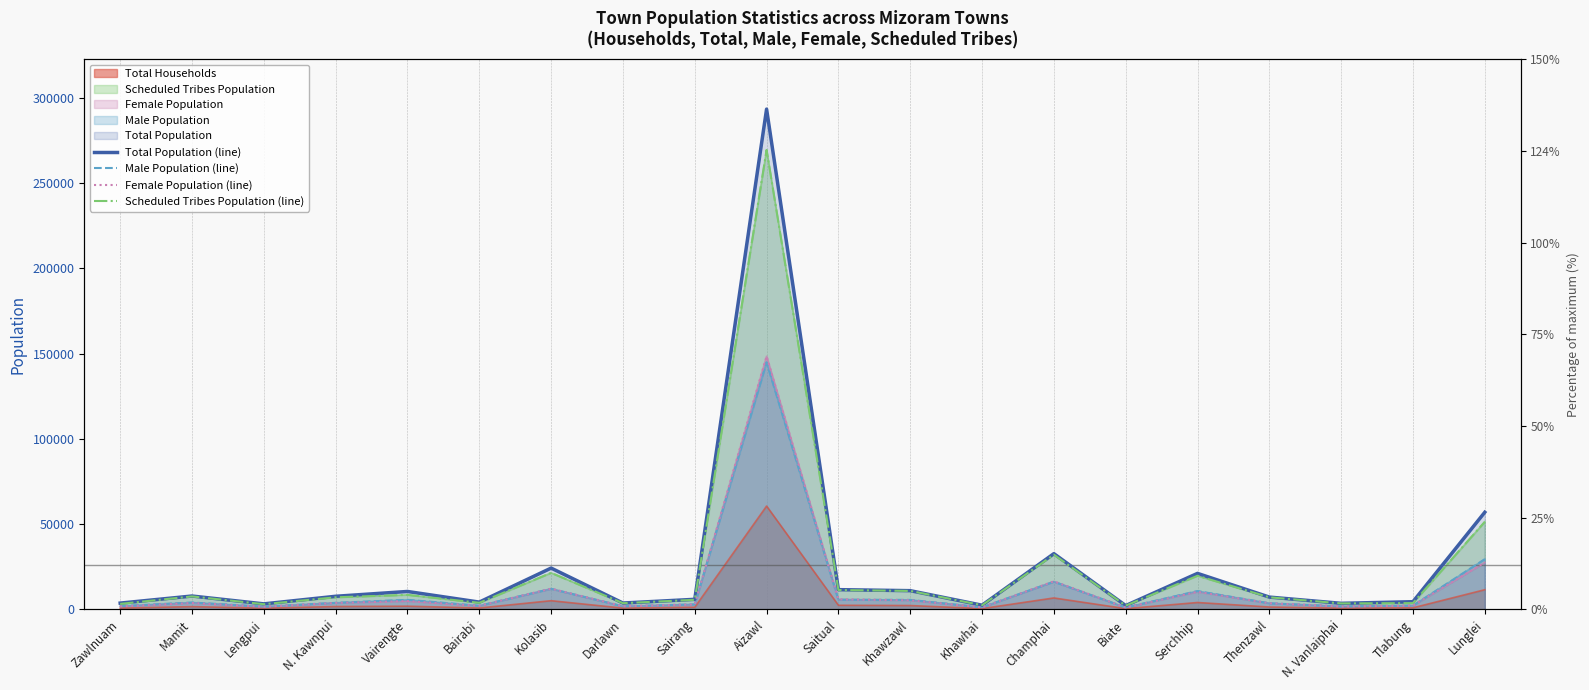

What is the sum of the Total Population (line) values at Khawhai and Saitual?

14115